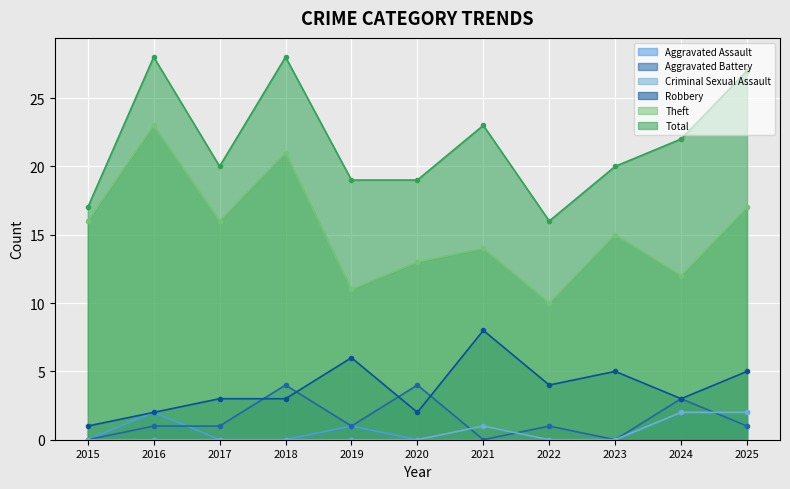

What is the difference between the highest and lowest values at 2020?

19